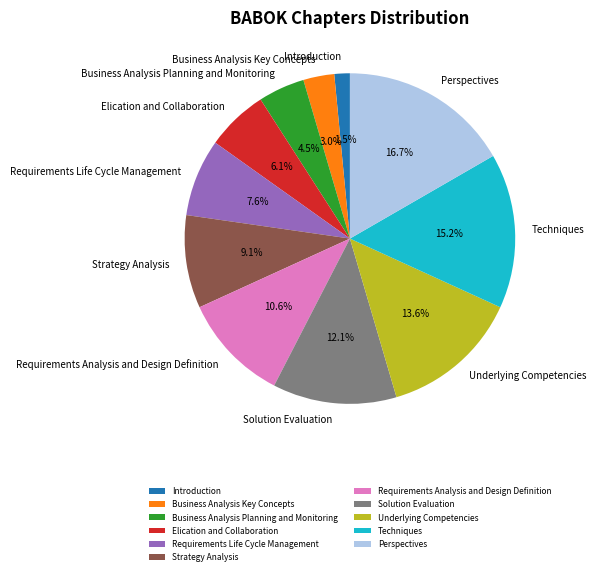

Combined, do Techniques and Business Analysis Key Concepts account for over 50%?

No